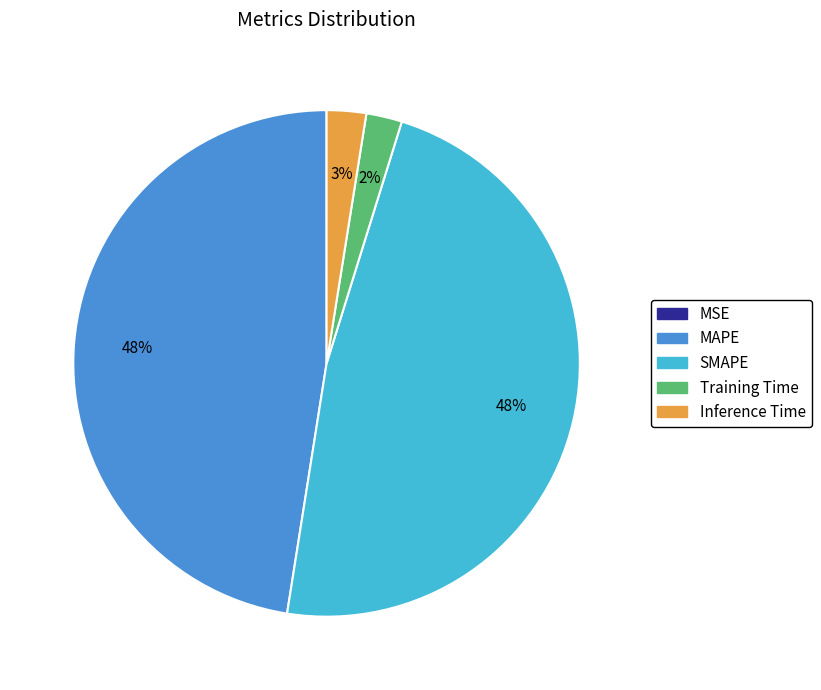

True or false: Training Time accounts for 2% of the total.

True